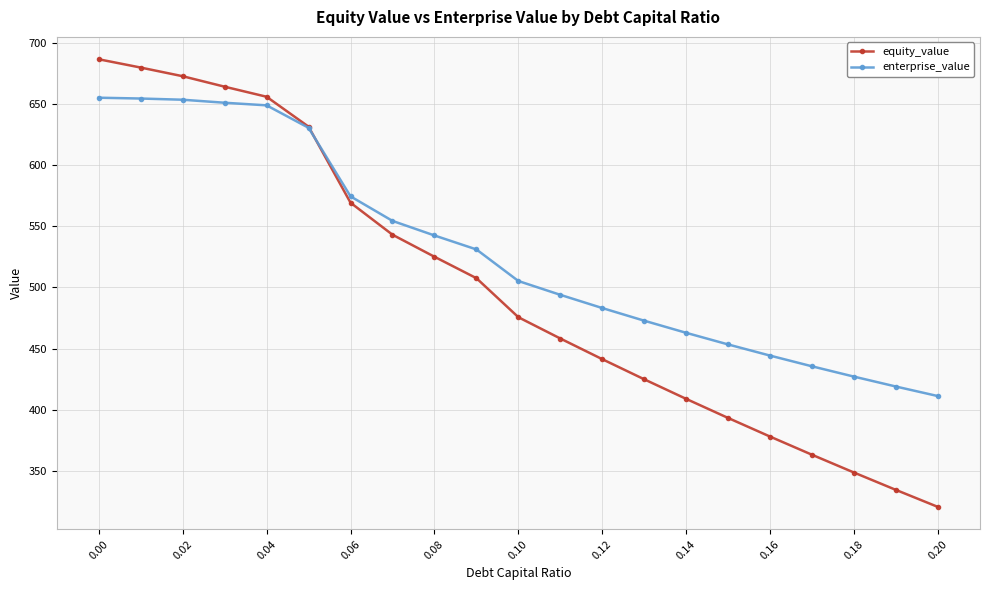

What is the difference between the maximum and minimum values in the enterprise_value series?

243.8